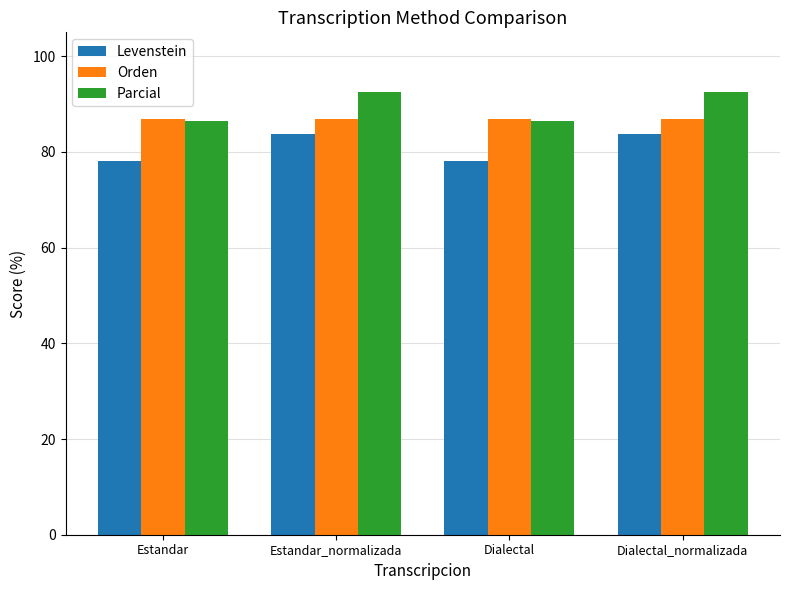

How many data points in Levenstein are above 83?

2